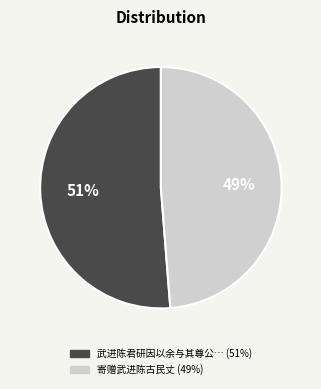

Is there a majority slice in this chart?

Yes